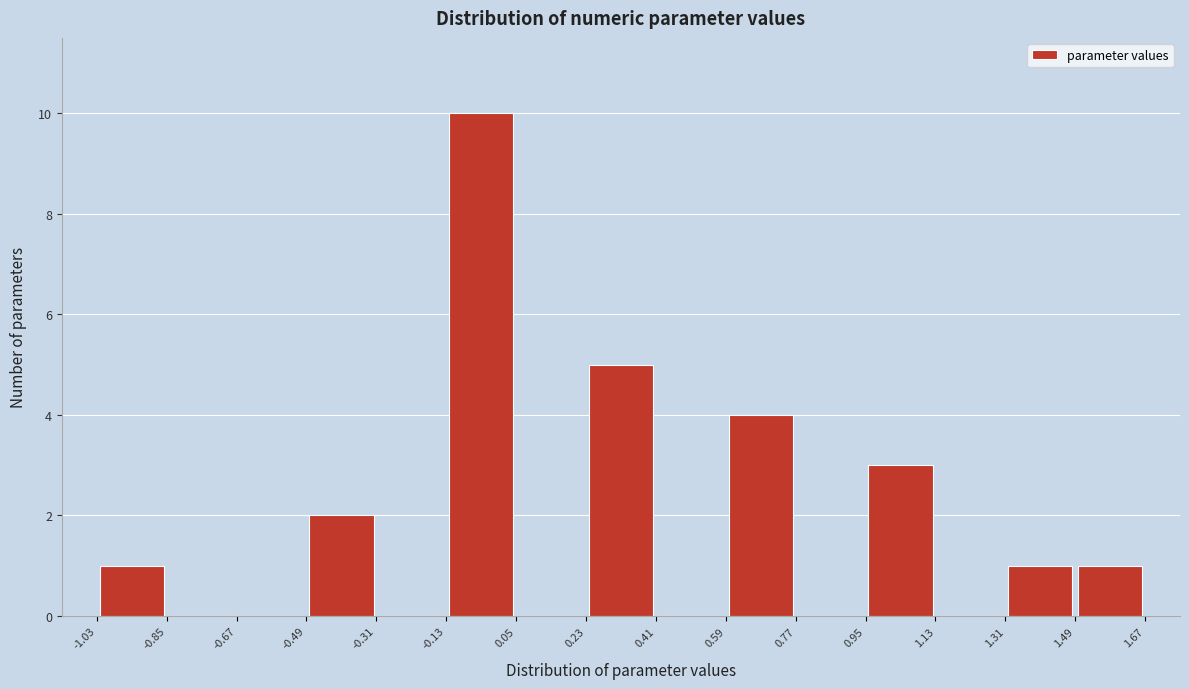

What is the height of the bar covering 0.95 to 1.13 on the x-axis? The values are not printed on the chart, so give them approximately, as read against the axis.

3